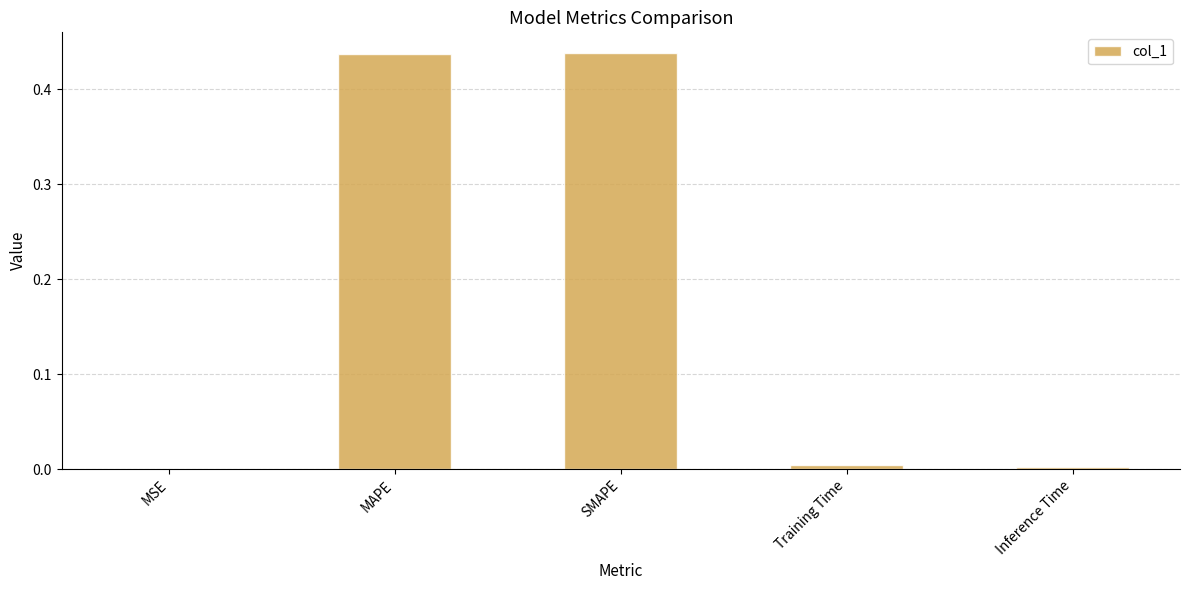

Between Training Time and SMAPE, which is larger?

SMAPE